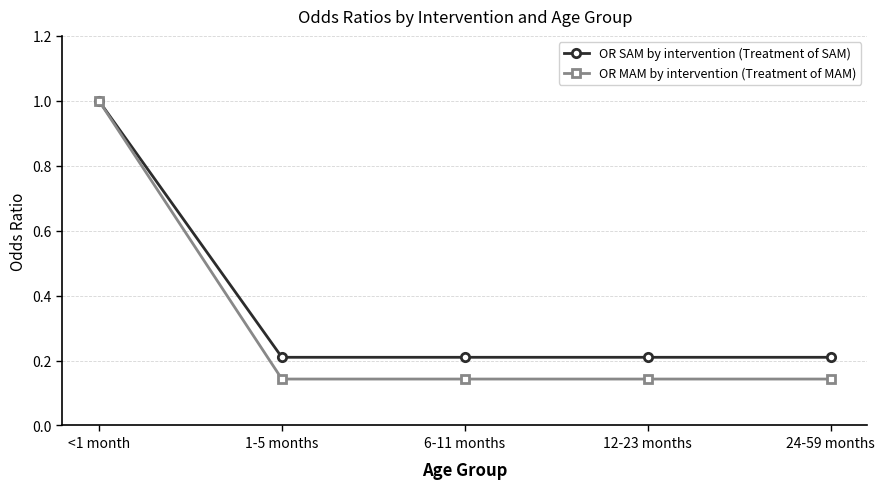

True or false: OR SAM by intervention (Treatment of SAM) has a value of 1.6 at <1 month.

False